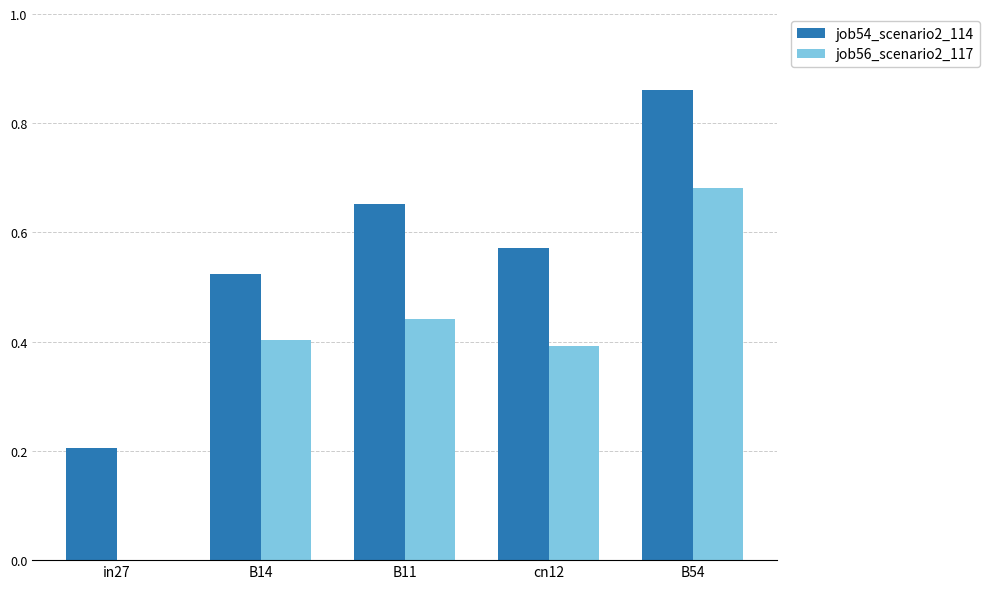

How many groups of bars are there?

5